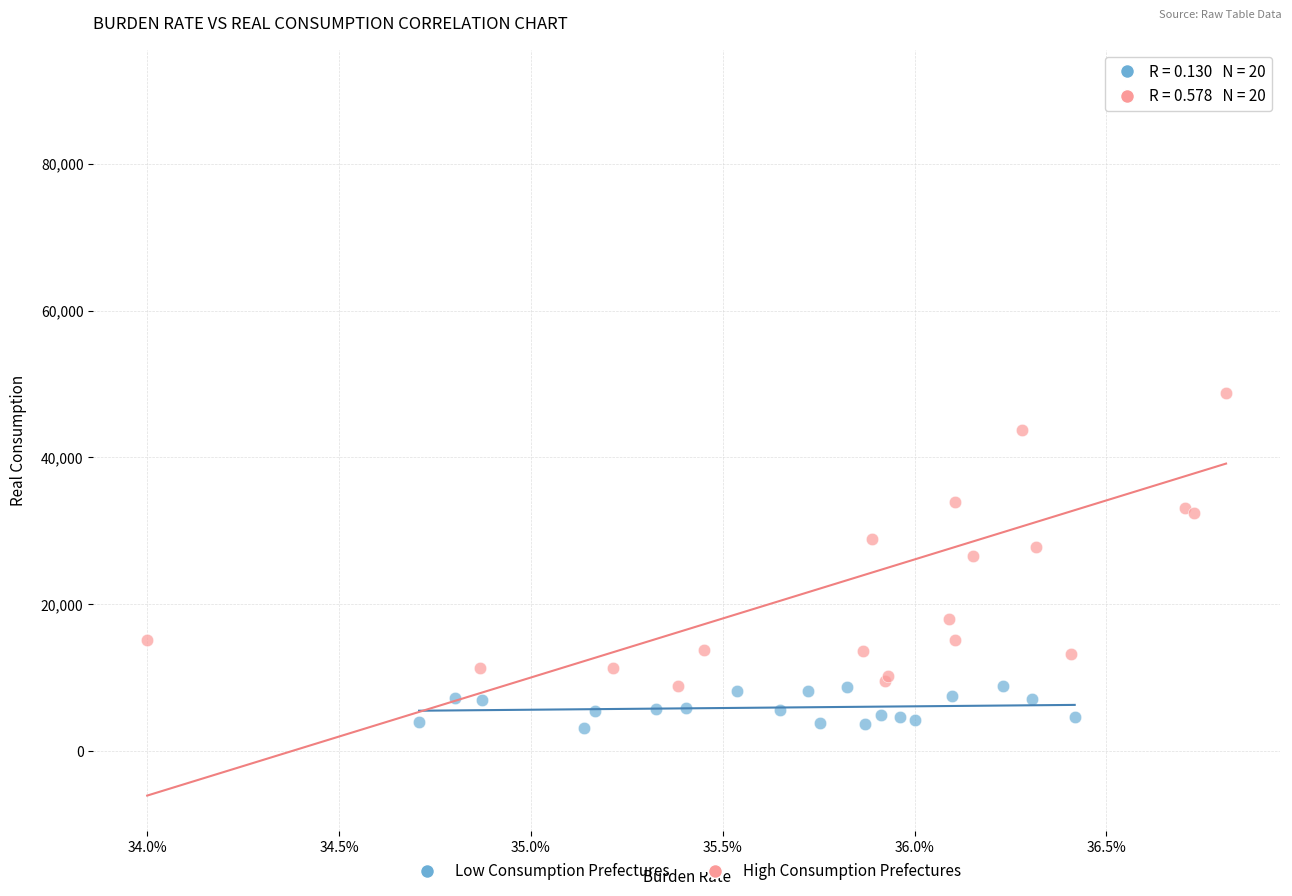

What are all the series names shown in the legend?

Low Consumption Prefectures, High Consumption Prefectures